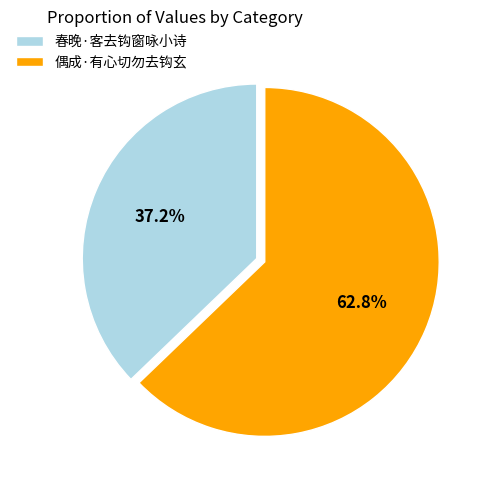

Which has a higher value, 偶成·有心切勿去钩玄 or 春晚·客去钩窗咏小诗?

偶成·有心切勿去钩玄